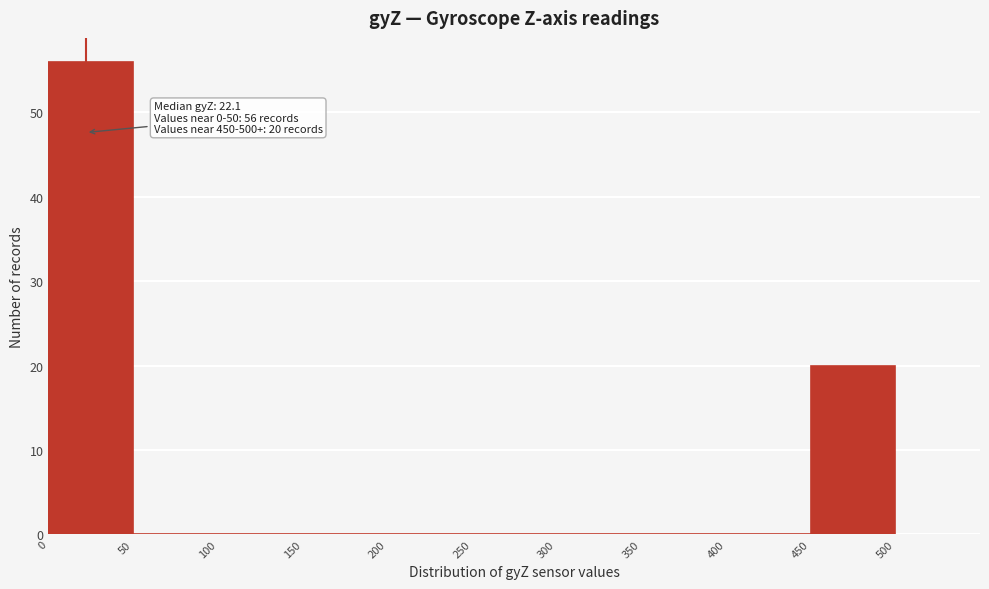

Over which range of the x-axis is the bar tallest?

0 to 50